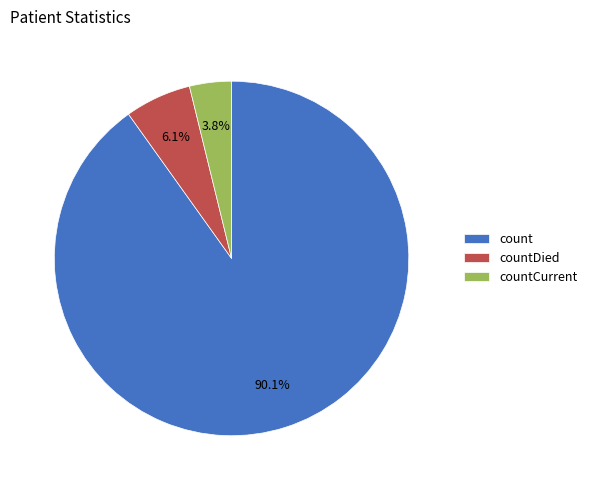

To the nearest percent, what is the difference between the countDied and count slice percentages?

84%